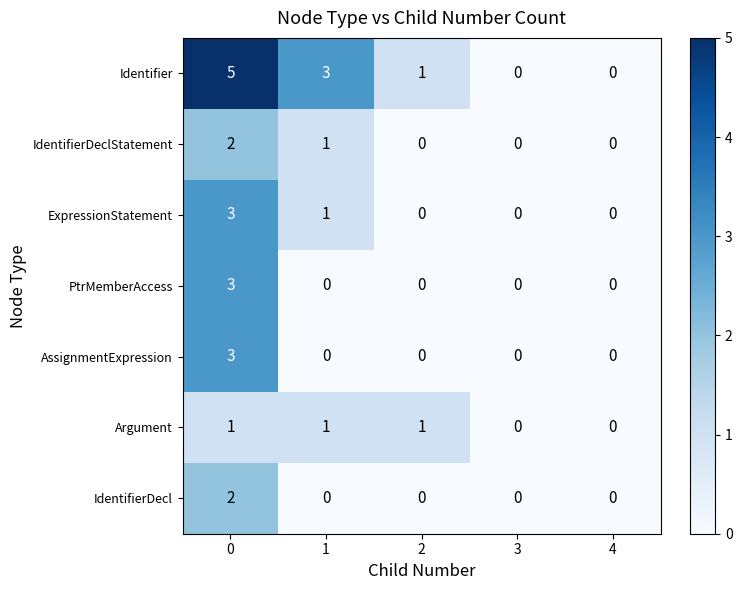

Count the AssignmentExpression values in the range 0 to 1.

4